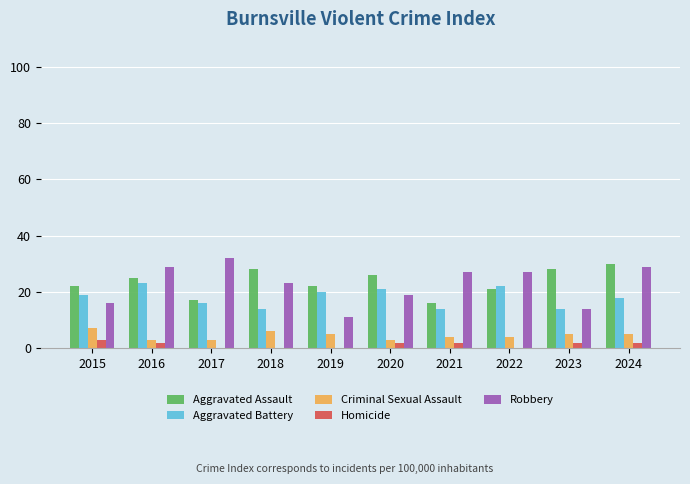

Which category has the highest value in the Robbery series?

2017